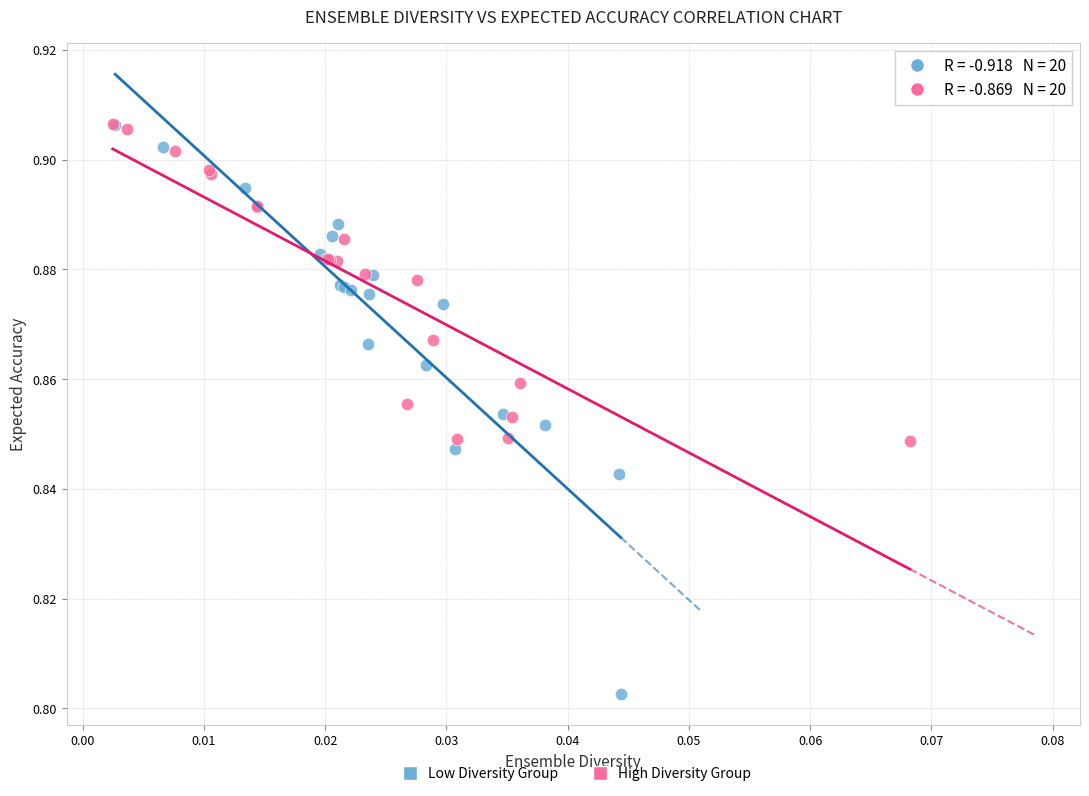

Which series contains the lowest Y value?

Low Diversity Group